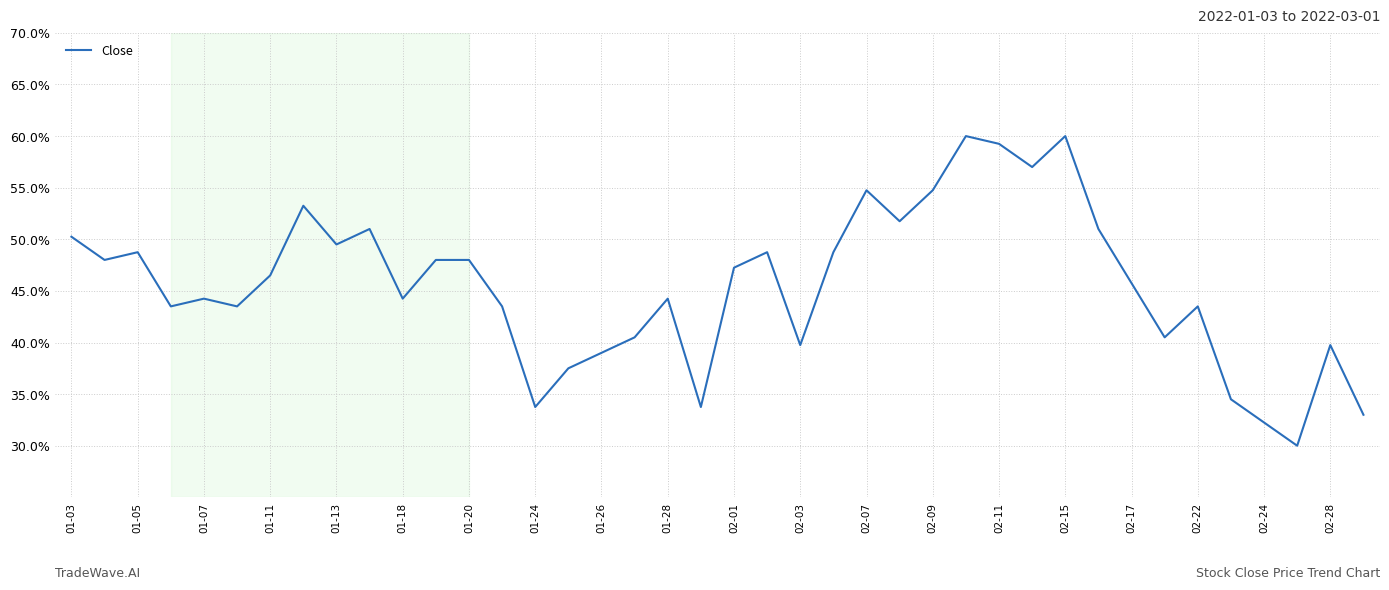

What is the difference between the maximum and minimum values?

30.0